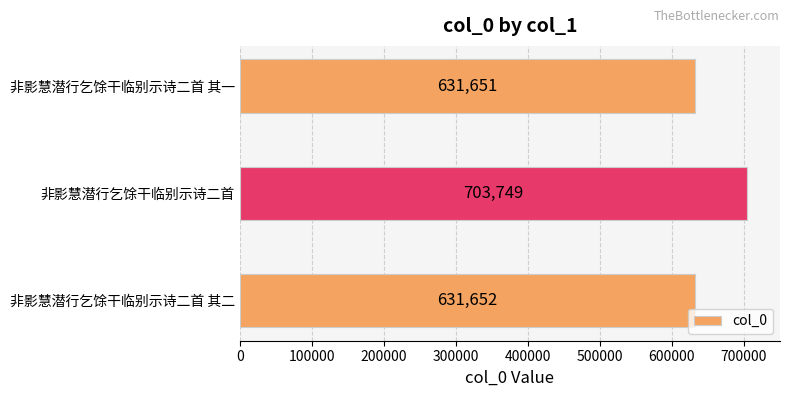

What is the label of the 2nd bar from the bottom?

非影慧潜行乞馀干临别示诗二首